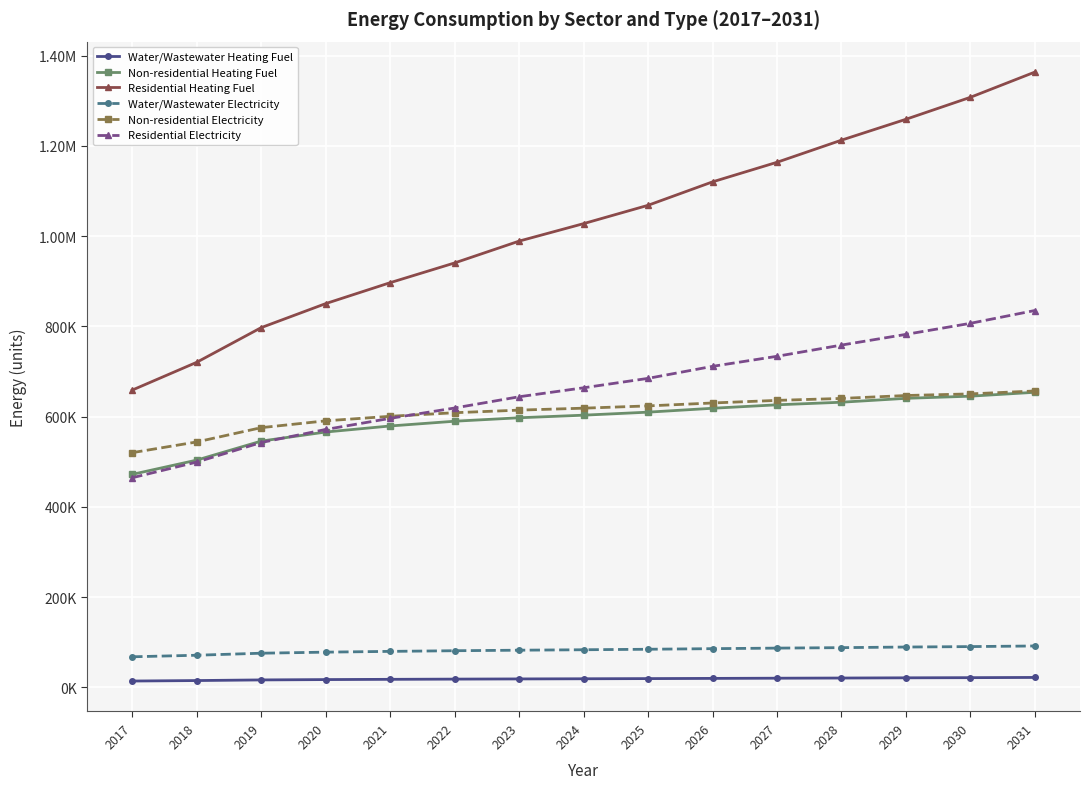

Which series has the largest total across all categories?

Residential Heating Fuel